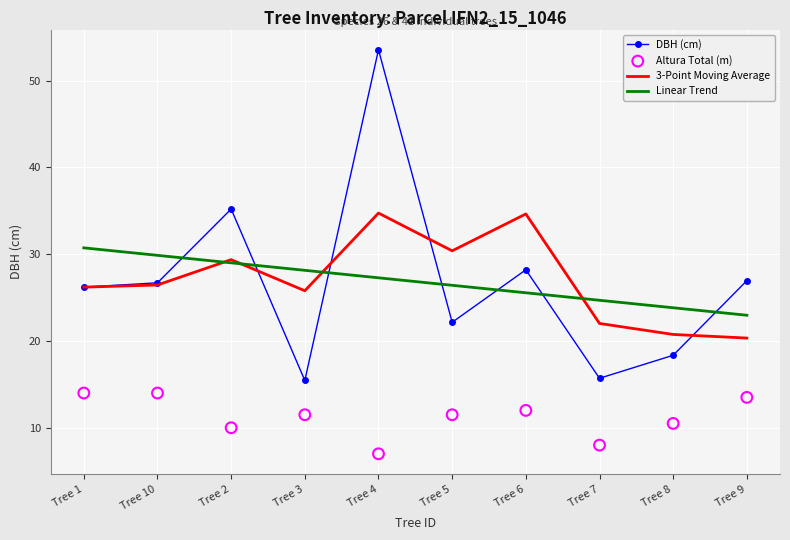

What are all the series names shown in the legend?

DBH (cm), 3-Point Moving Average, Linear Trend, Altura Total (m)